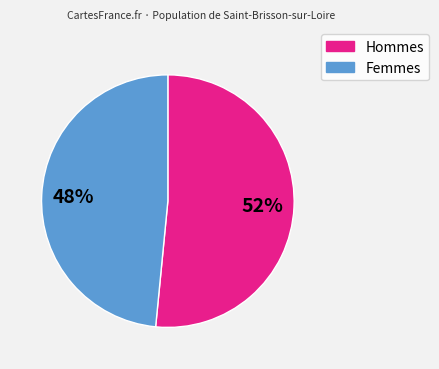

Is there a majority slice in this chart?

Yes